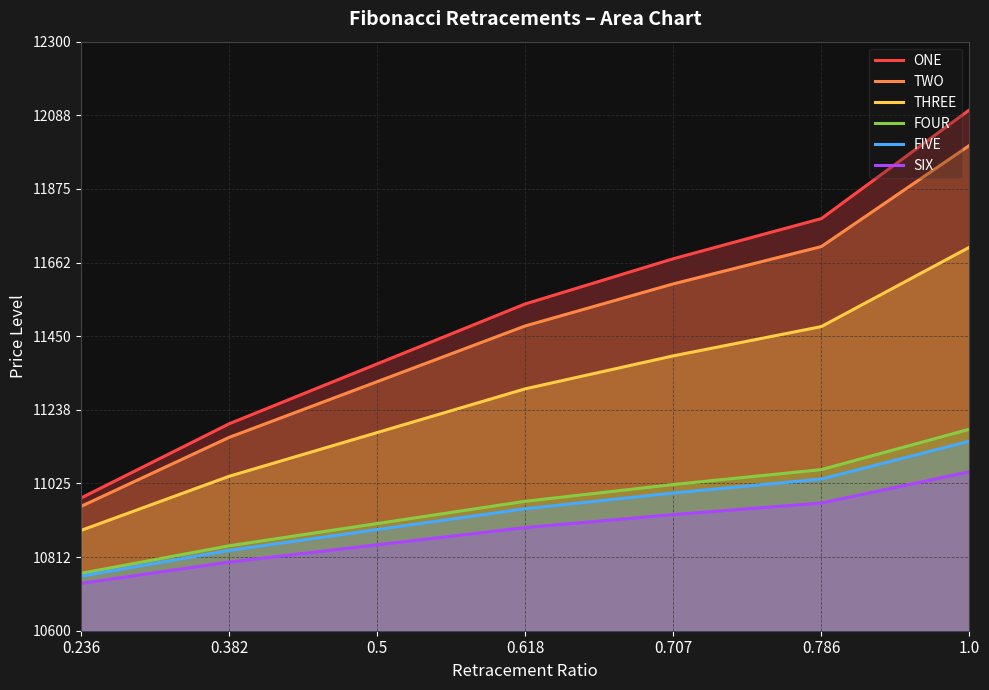

How many categories are shown in the chart?

7